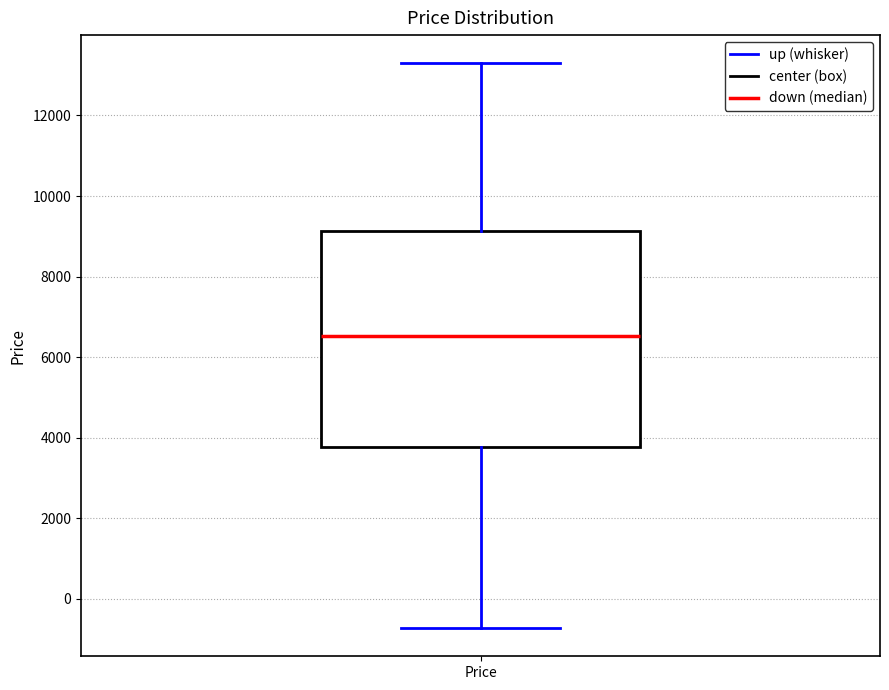

Where does the lower whisker of the box for Price end on the y-axis? The values are not printed on the chart, so give them approximately, as read against the axis.

-800